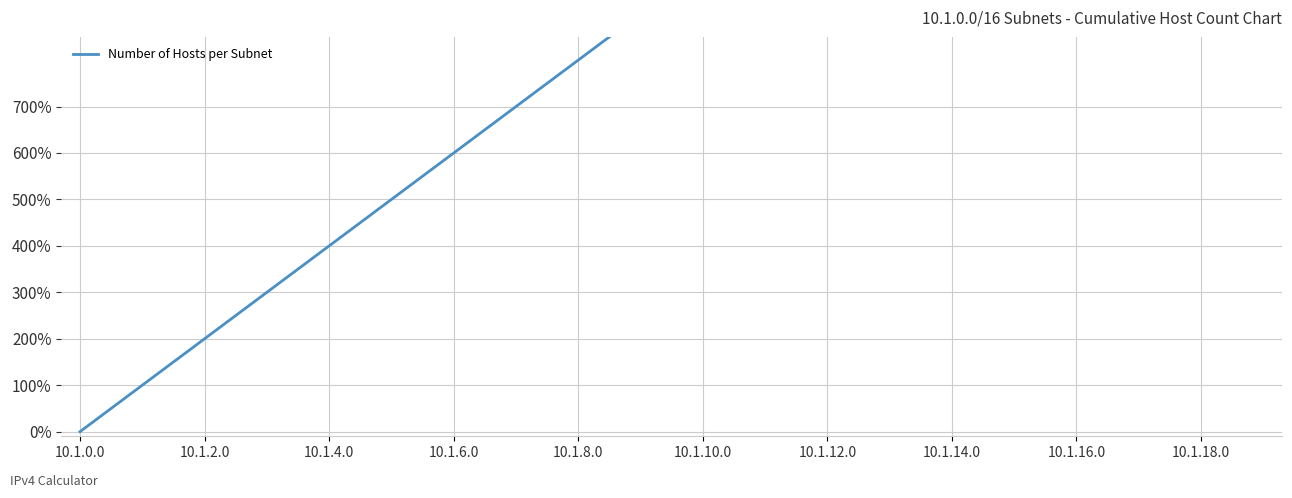

Reading left to right, transcribe all the data shown in this chart.

0	100	200	300	400	500	600	700	800	900	1000	1100	1200	1300	1400	1500	1600	1700	1800	1900